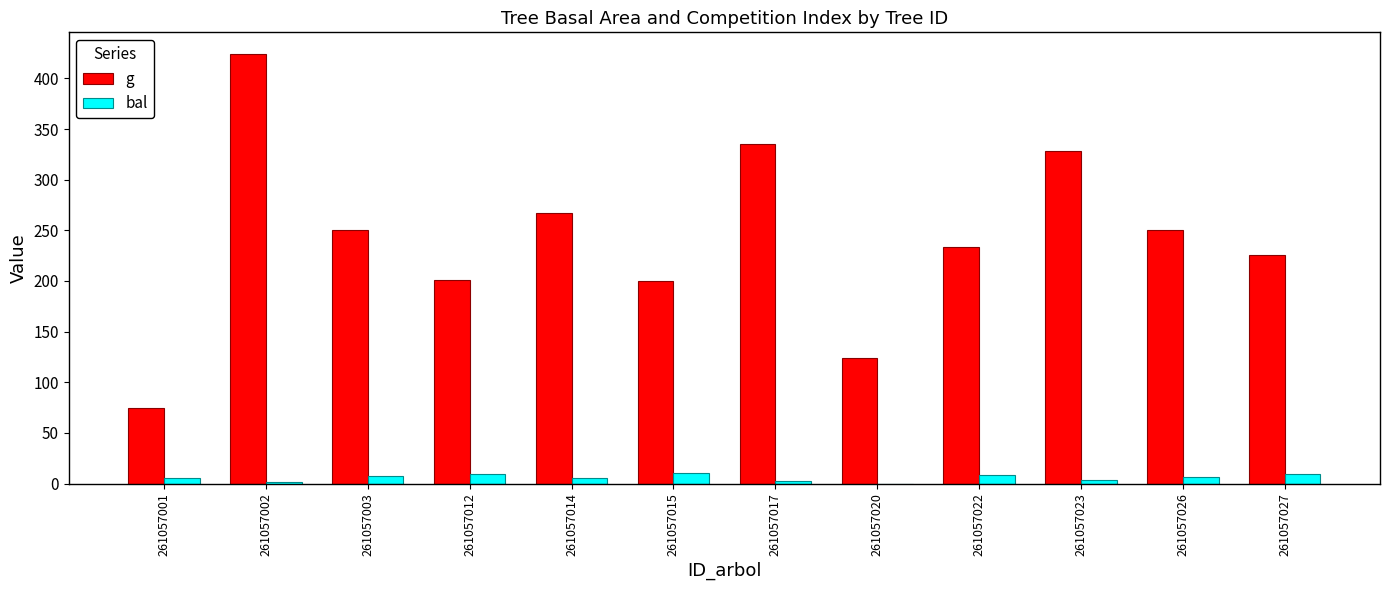

How many series are shown in this chart?

2